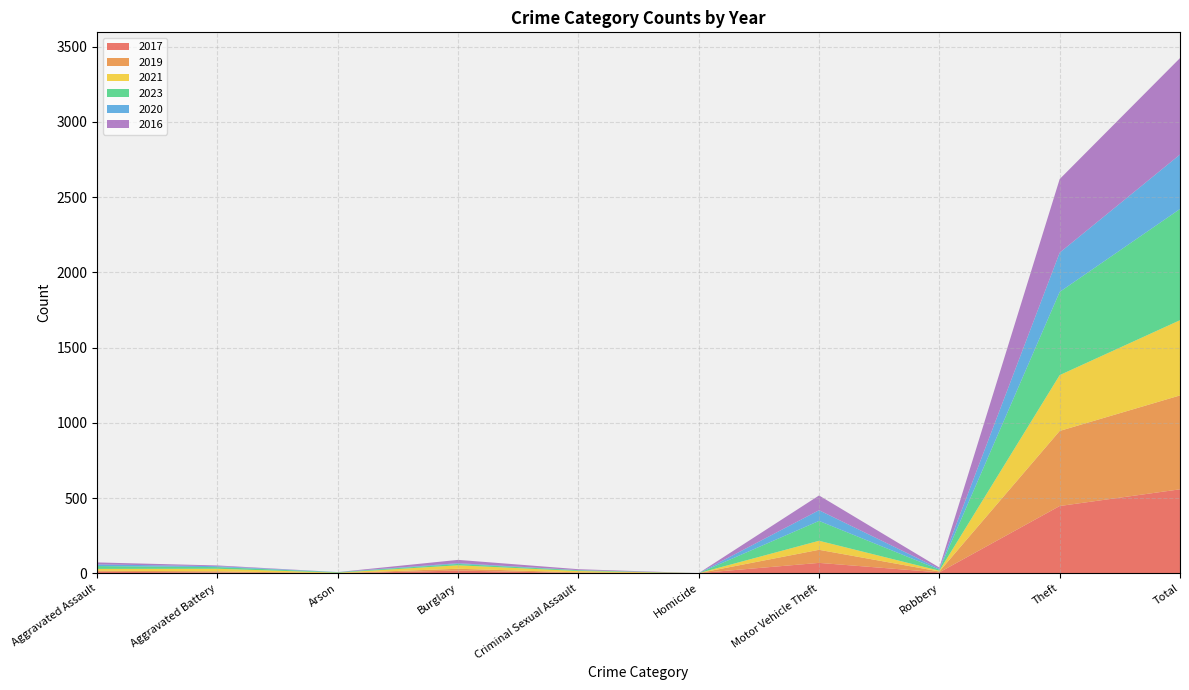

Reading left to right, transcribe all the data shown in this chart.

2017: 10	5	0	18	2	1	69	6	447	558
2019: 7	8	1	12	4	0	87	6	499	624
2021: 12	17	3	23	9	0	60	5	371	500
2023: 19	11	3	9	5	0	132	7	553	739
2020: 11	6	1	5	1	0	71	6	261	362
2016: 13	5	0	22	6	0	98	8	489	641